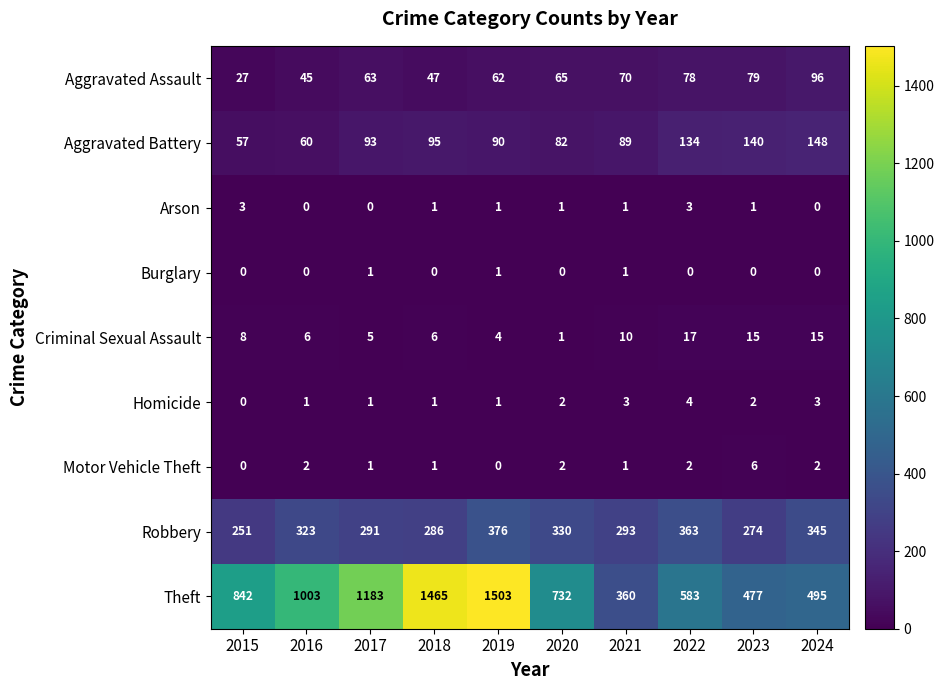

Rank the series by their maximum value, from highest to lowest.

Theft, Robbery, Aggravated Battery, Aggravated Assault, Criminal Sexual Assault, Motor Vehicle Theft, Homicide, Arson, Burglary